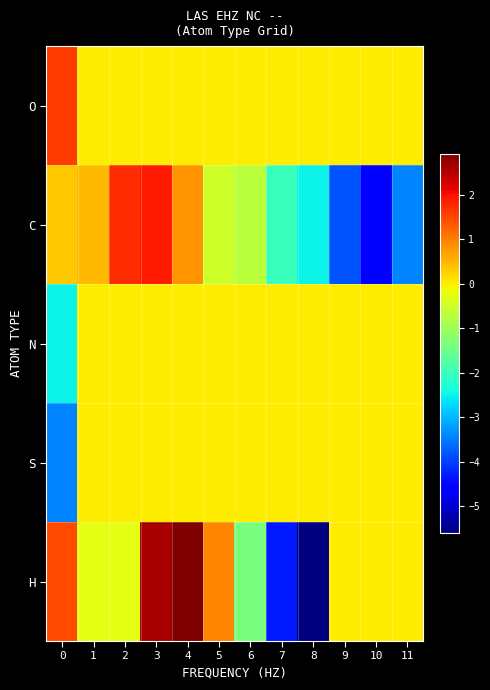

What is the maximum value shown in the chart?

2.9